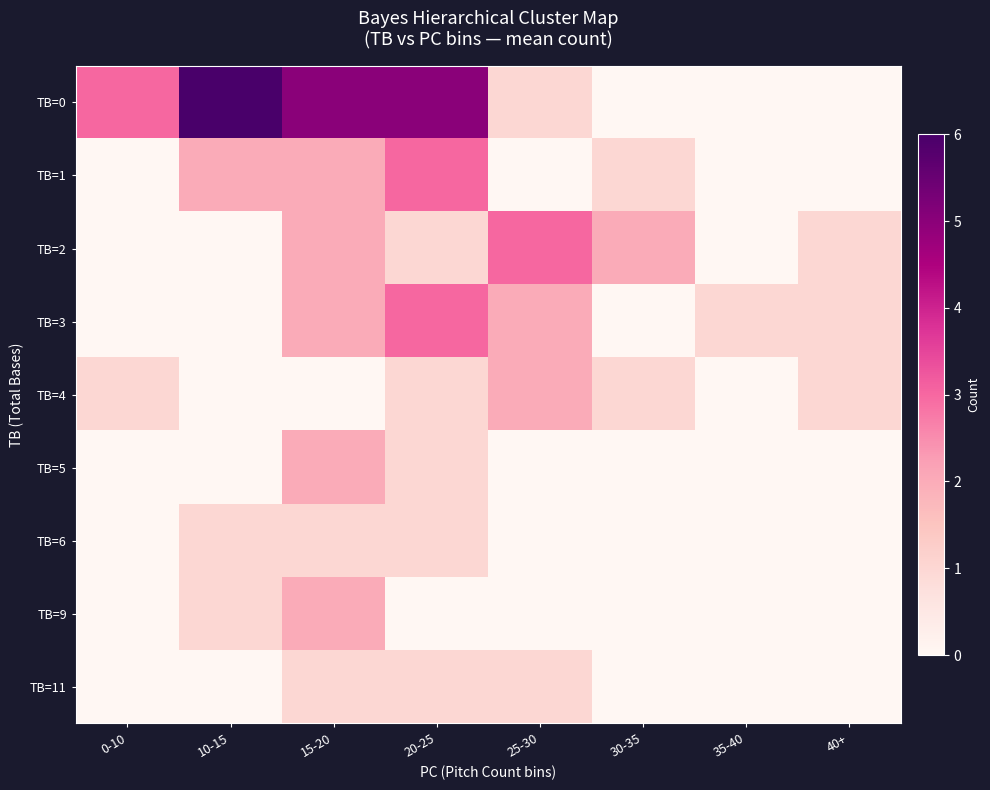

At which category is the sum across all series the highest?

15-20